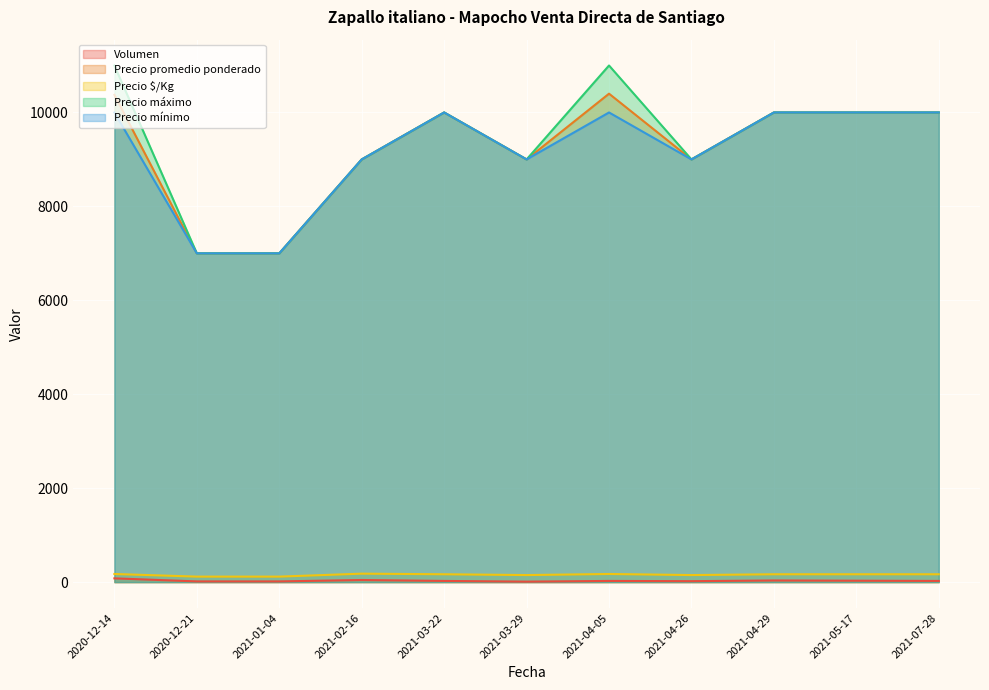

What is the difference between the Volumen values at 2020-12-14 and 2021-02-16?

35